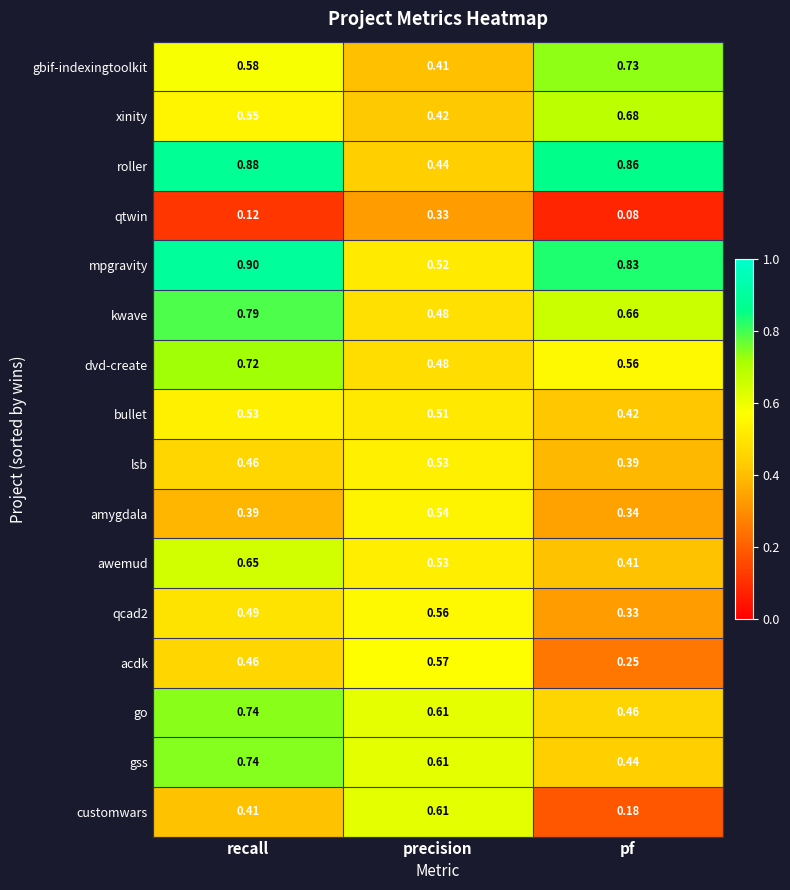

Where is bullet nearest to the value 0?

pf